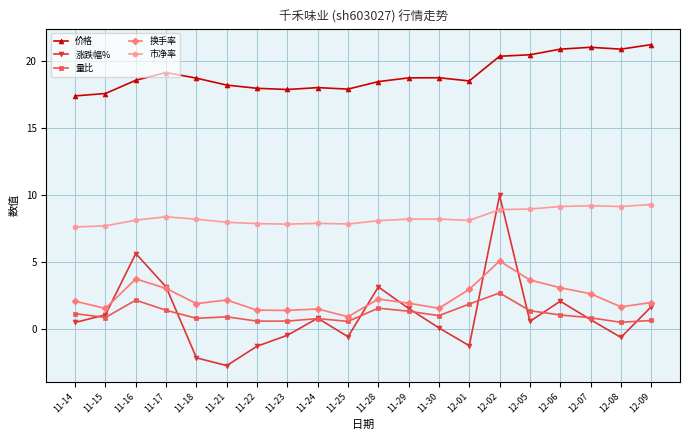

What value does the 价格 series have at 11-17?

19.2